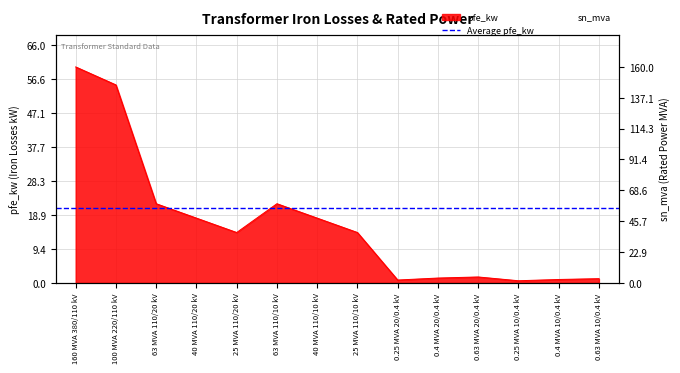

The value of sn_mva at 63 MVA 110/20 kV is 86.7. True or false?

False